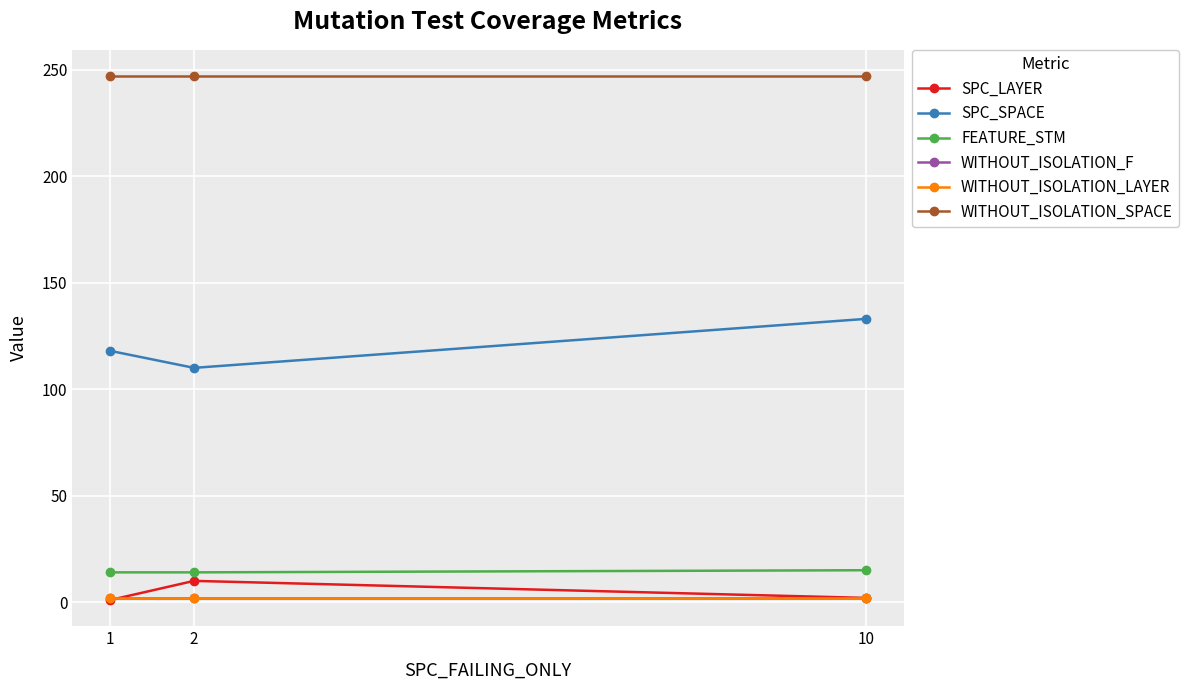

Reading left to right, list all the values displayed in this chart.

SPC_LAYER: 1	10	2
SPC_SPACE: 118	110	133
FEATURE_STM: 14	14	15
WITHOUT_ISOLATION_F: 2	2	2
WITHOUT_ISOLATION_LAYER: 2	2	2
WITHOUT_ISOLATION_SPACE: 247	247	247